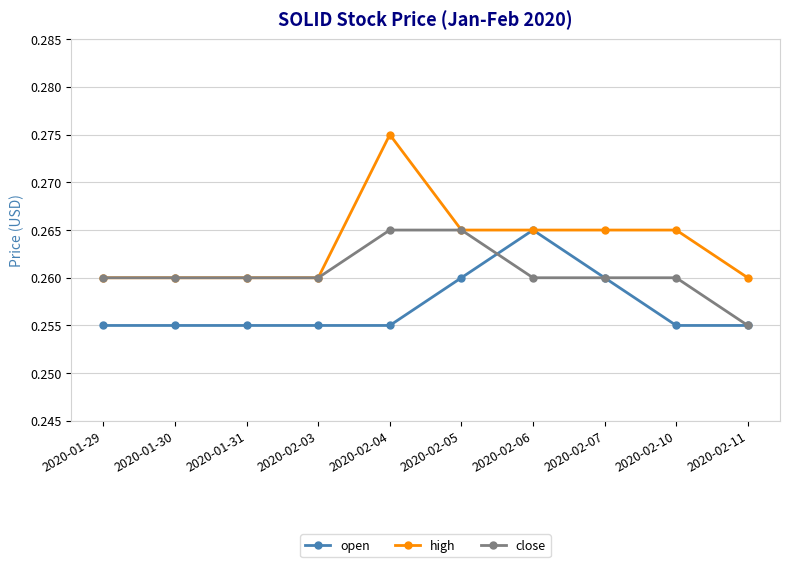

Is the value of close at 2020-01-31 greater than the value of open at 2020-02-06?

No